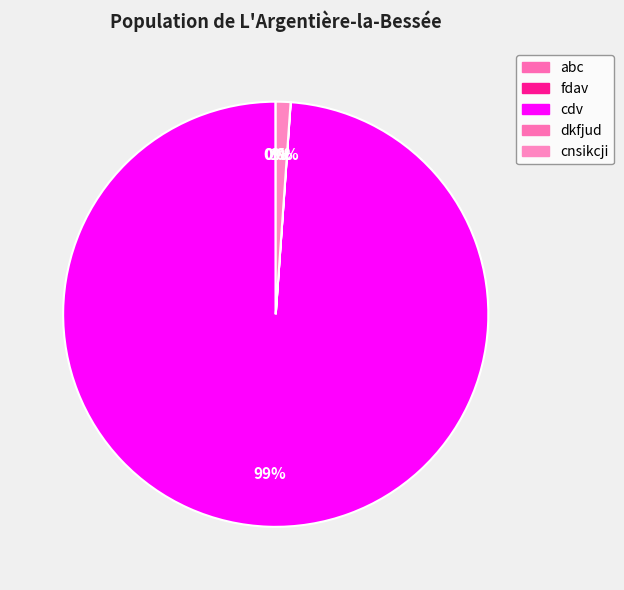

True or false: fdav accounts for 0% of the total.

True